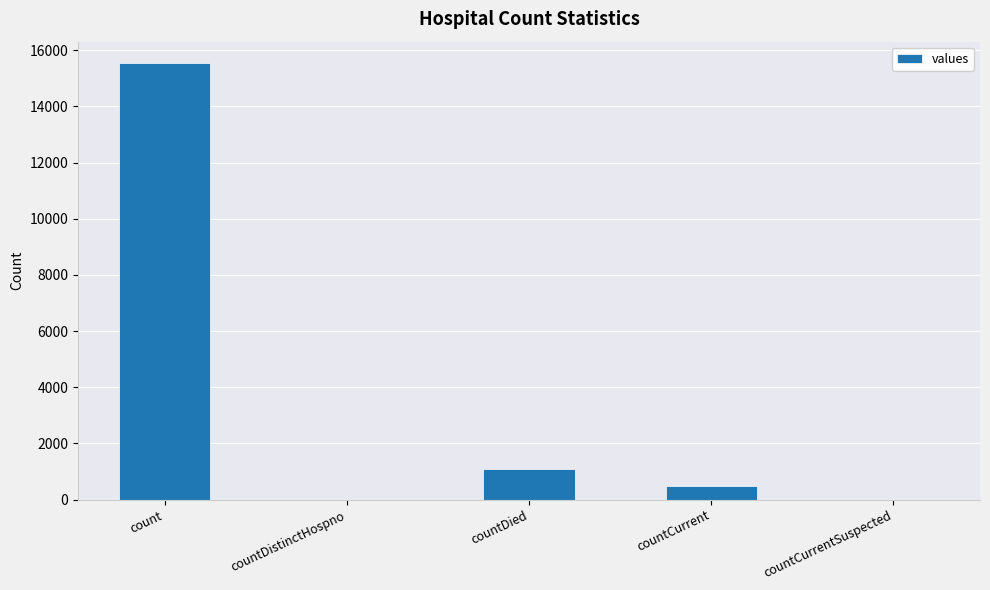

The value at countCurrentSuspected is -10428. True or false?

False